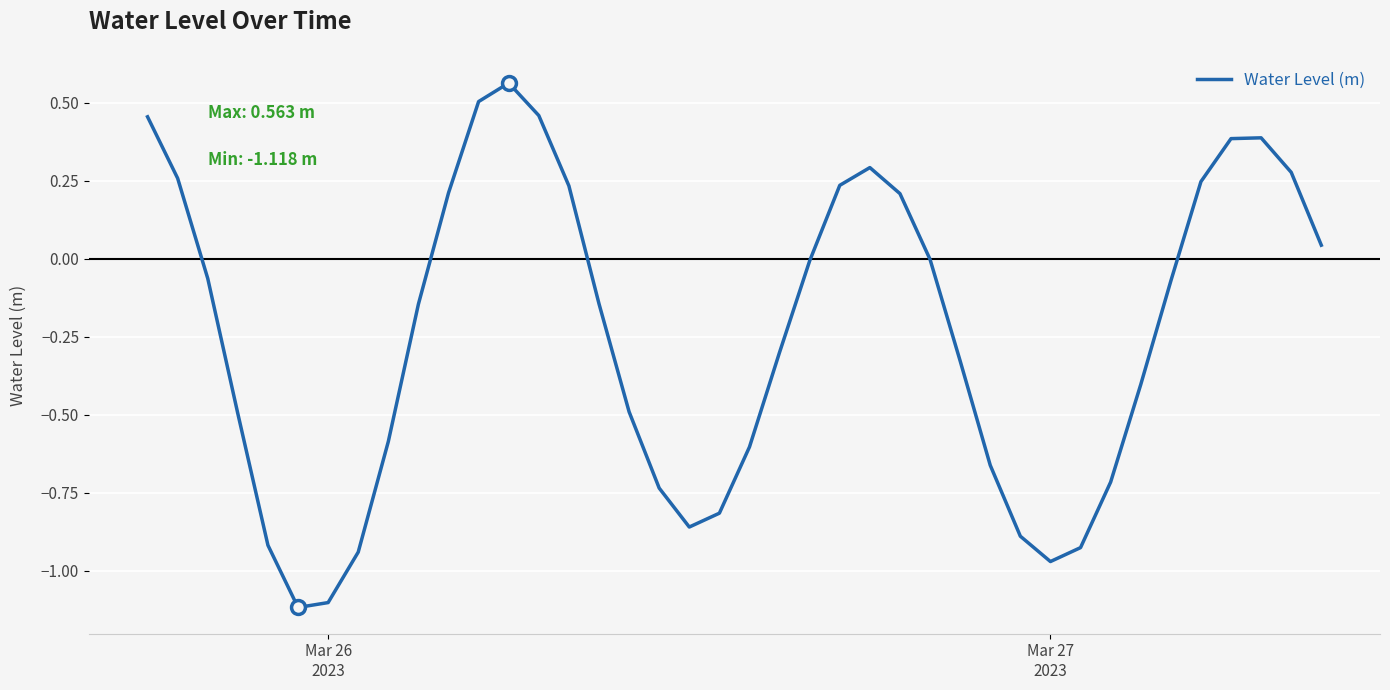

What is the smallest value displayed?

-1.1